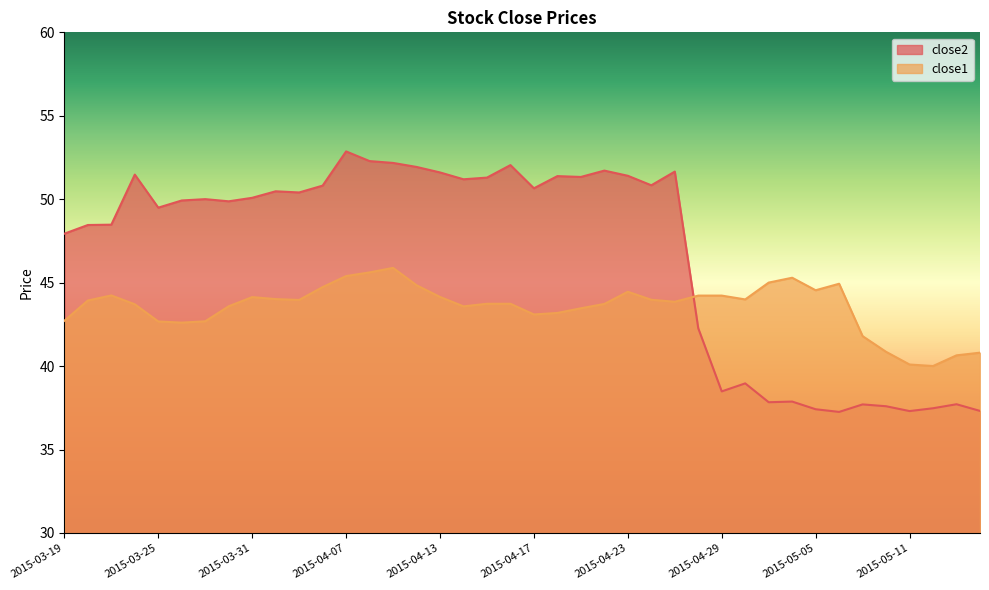

The close2 series shows 37.7 at 2015-05-07. True or false?

True